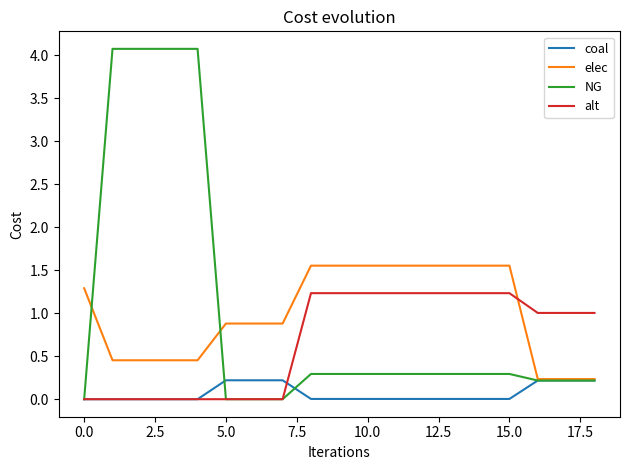

Which series ends up on top after the final intersection of elec and alt?

alt